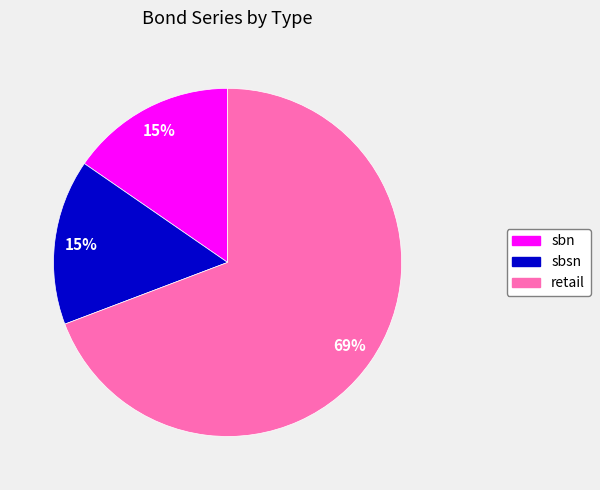

What is the largest slice in the pie chart?

retail